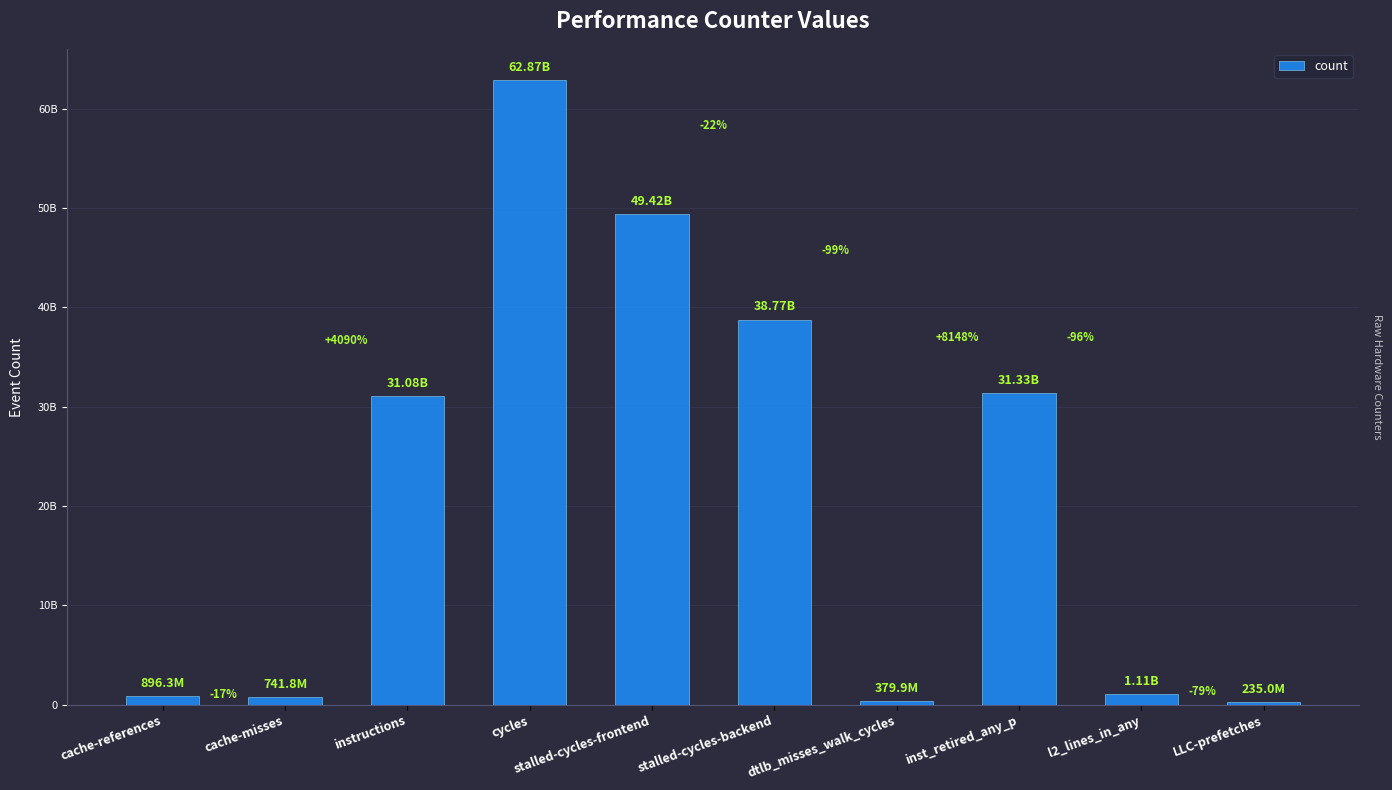

Reading right to left, list all the values displayed in this chart.

LLC-prefetches=234966349	l2_lines_in_any=1105832054	inst_retired_any_p=31334453083	dtlb_misses_walk_cycles=379922247	stalled-cycles-backend=38765517666	stalled-cycles-frontend=49415895602	cycles=62868596440	instructions=31076643294	cache-misses=741758770	cache-references=896318264